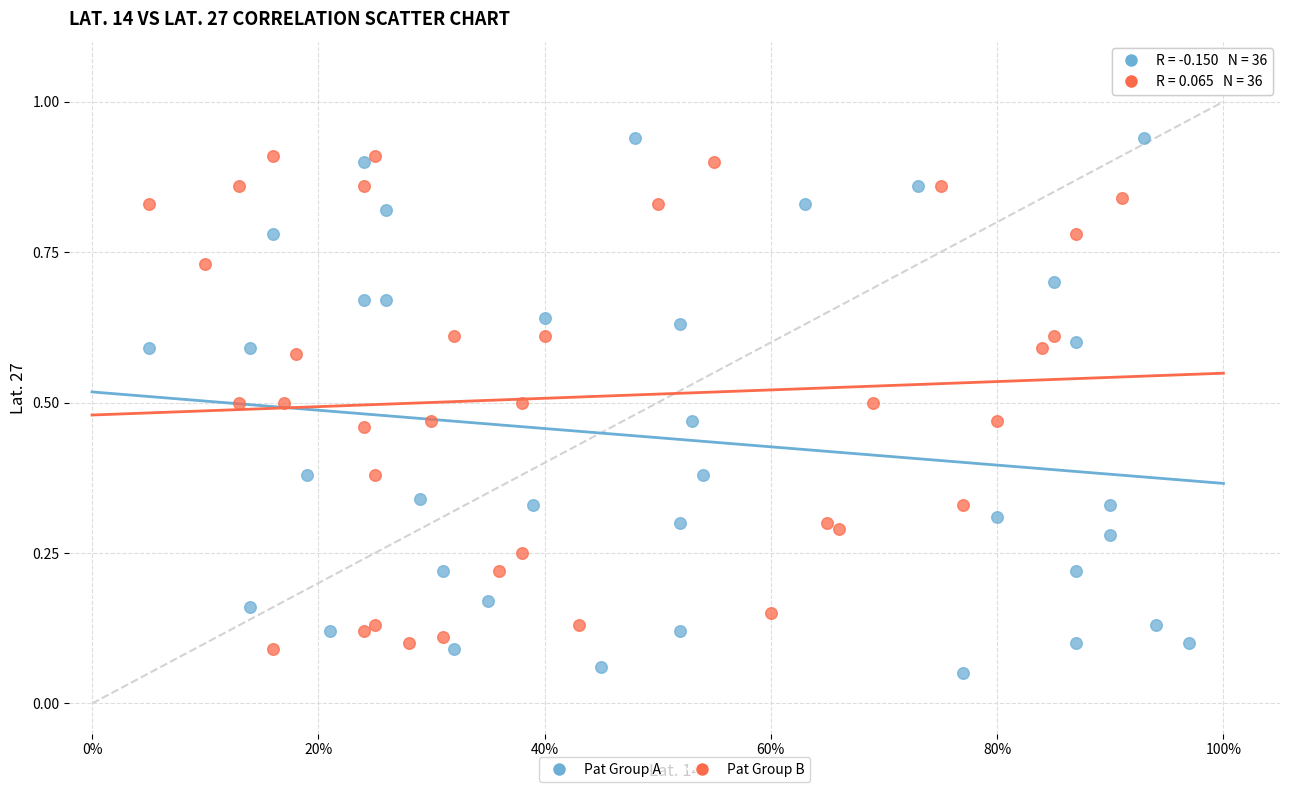

Which series has the largest Y range (max minus min)?

Pat Group A